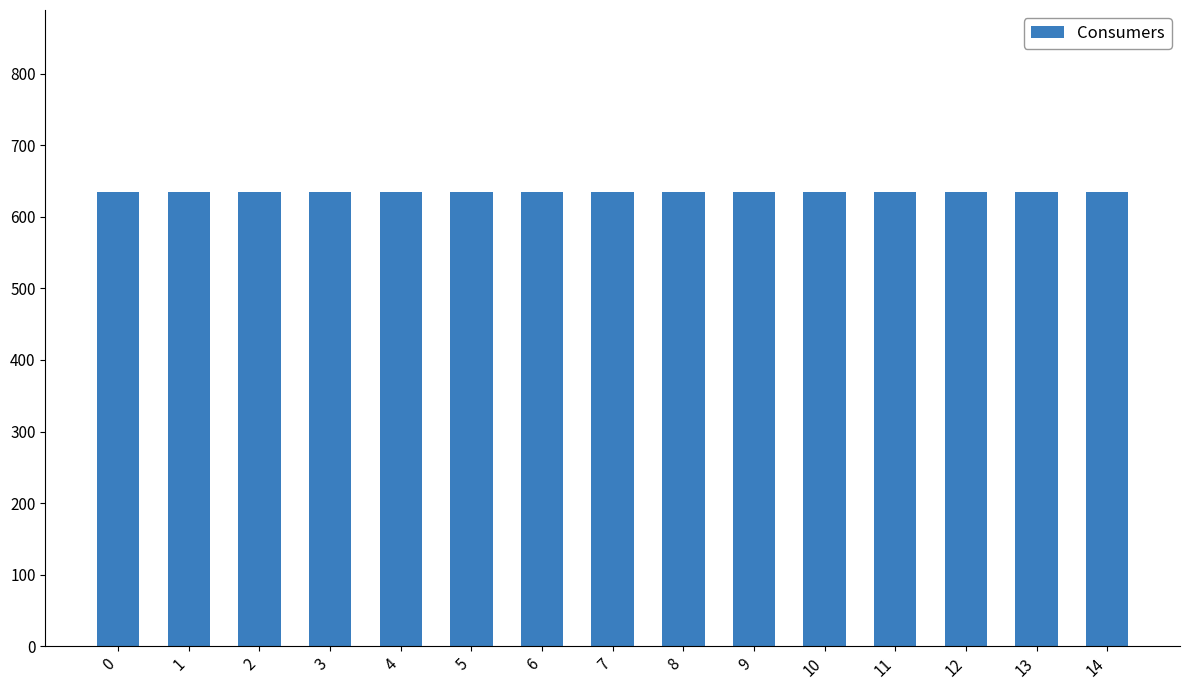

What is the value of the Consumers bar at the 14th from the left?

635